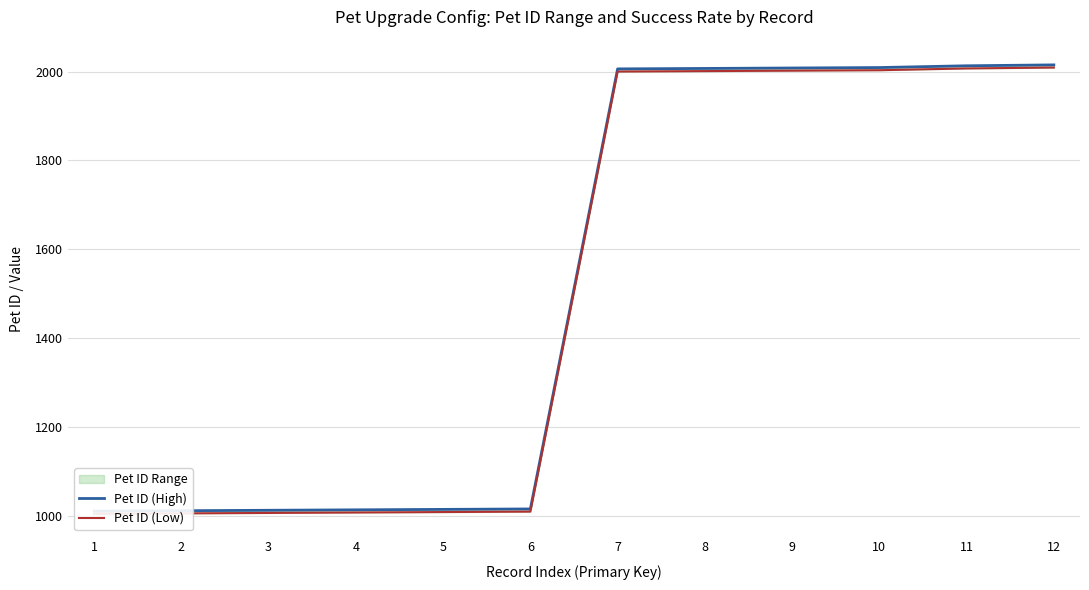

Rank the series at 2 from highest to lowest value.

Pet ID (High), Pet ID (Low)